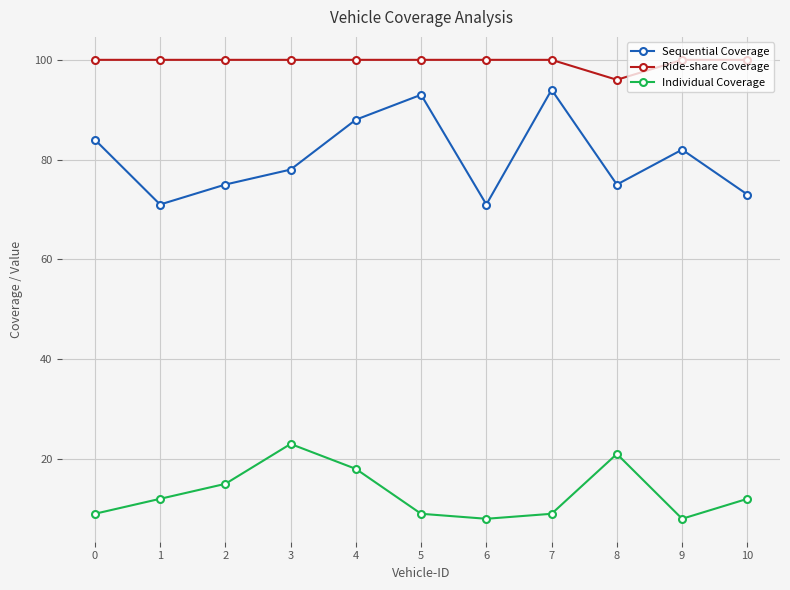

At how many categories does at least one series exceed 59?

11